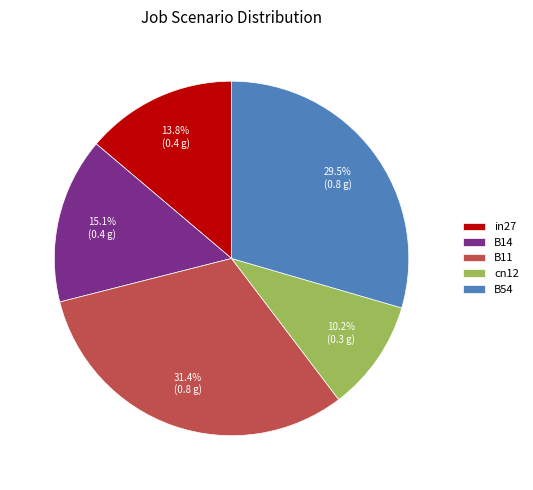

Combined, what portion of the pie is in27 and B54?

43.3%